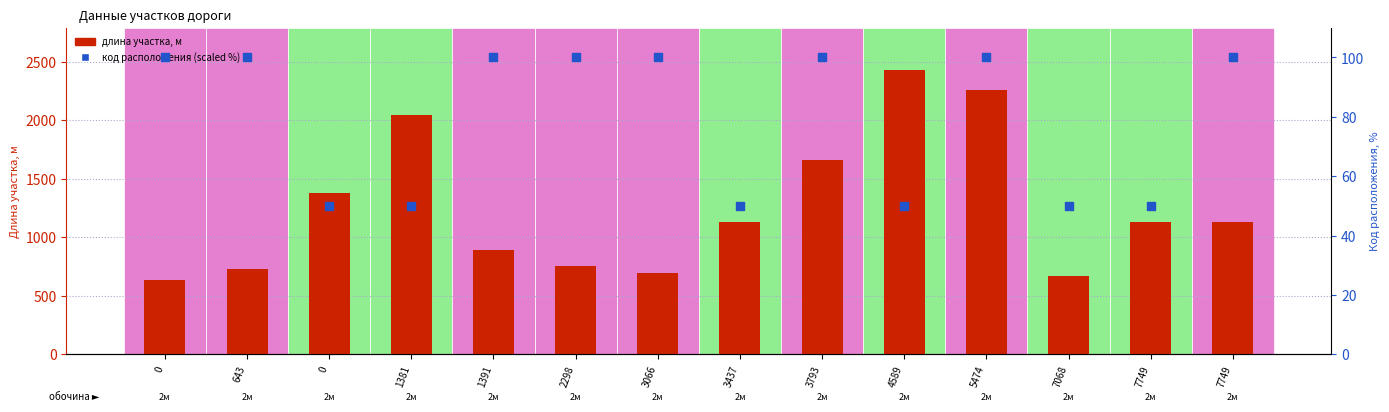

At which category is the sum across all series the highest?

4589